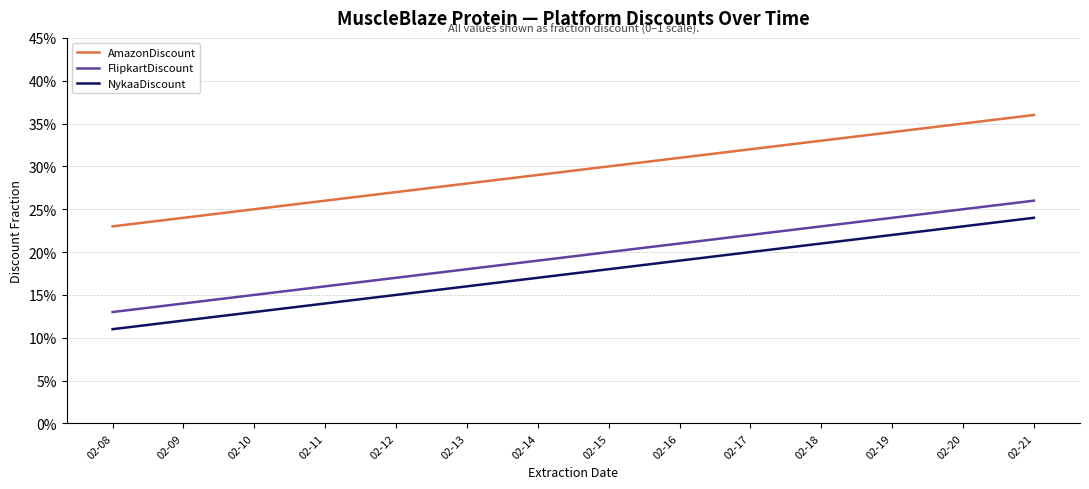

Which series has the largest range (max minus min)?

FlipkartDiscount